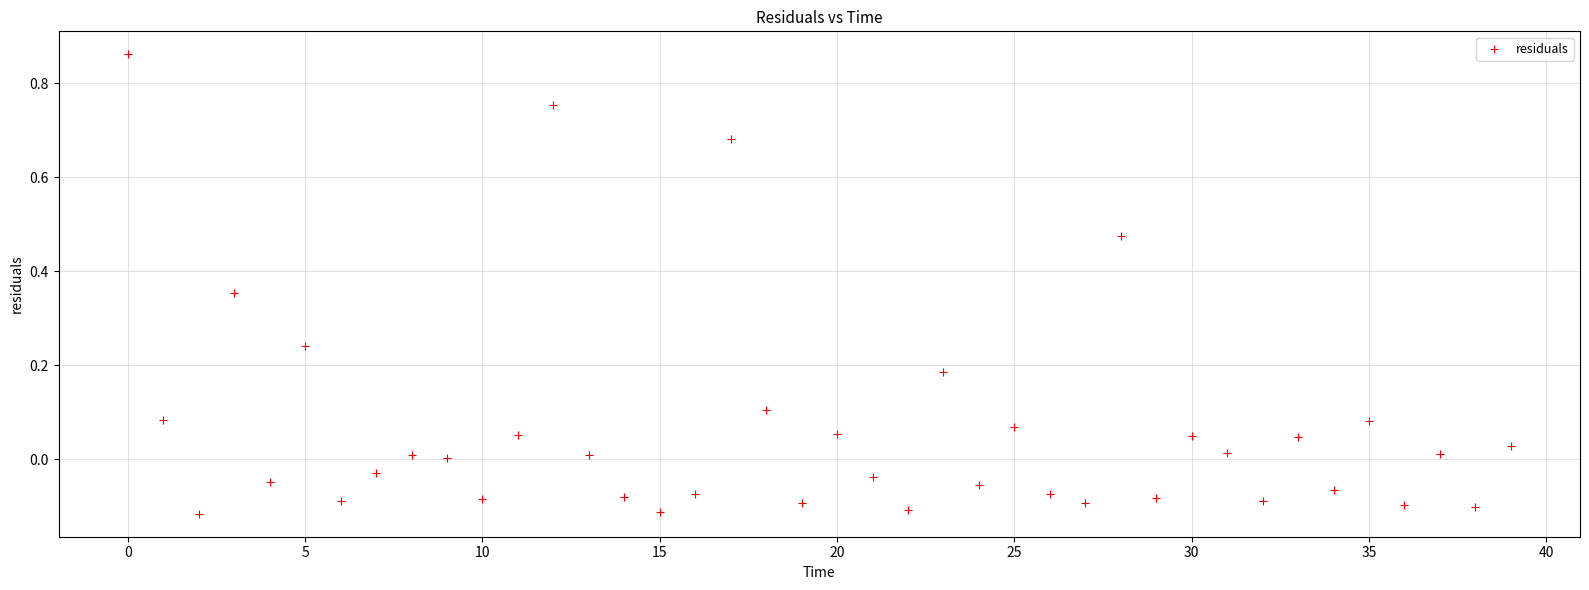

What is the range of Y values (max minus min)?

1.0